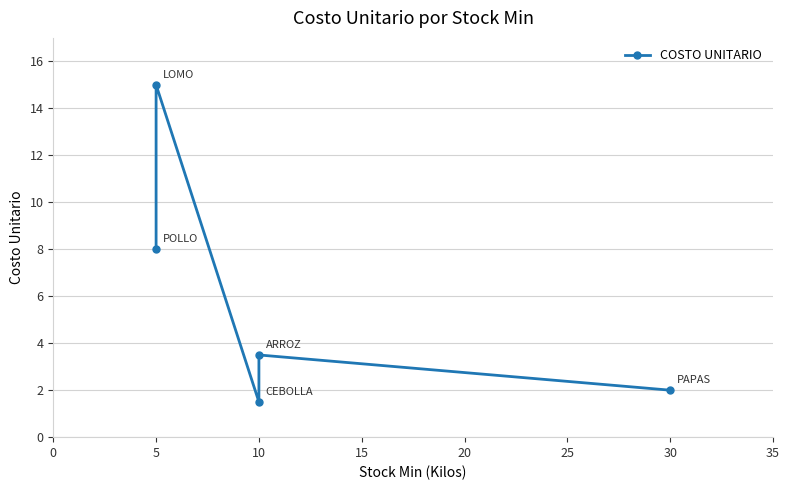

What is the difference between the maximum and minimum values?

13.5